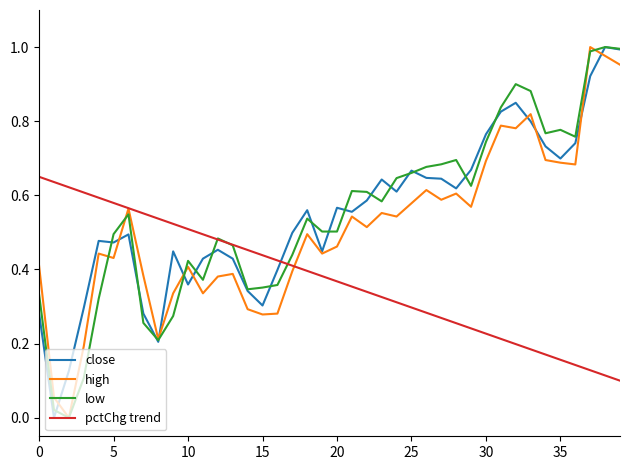

What are all the series names shown in the legend?

close, high, low, pctChg trend